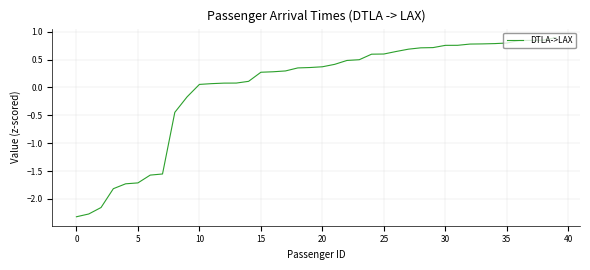

Does the chart have visible grid lines?

Yes